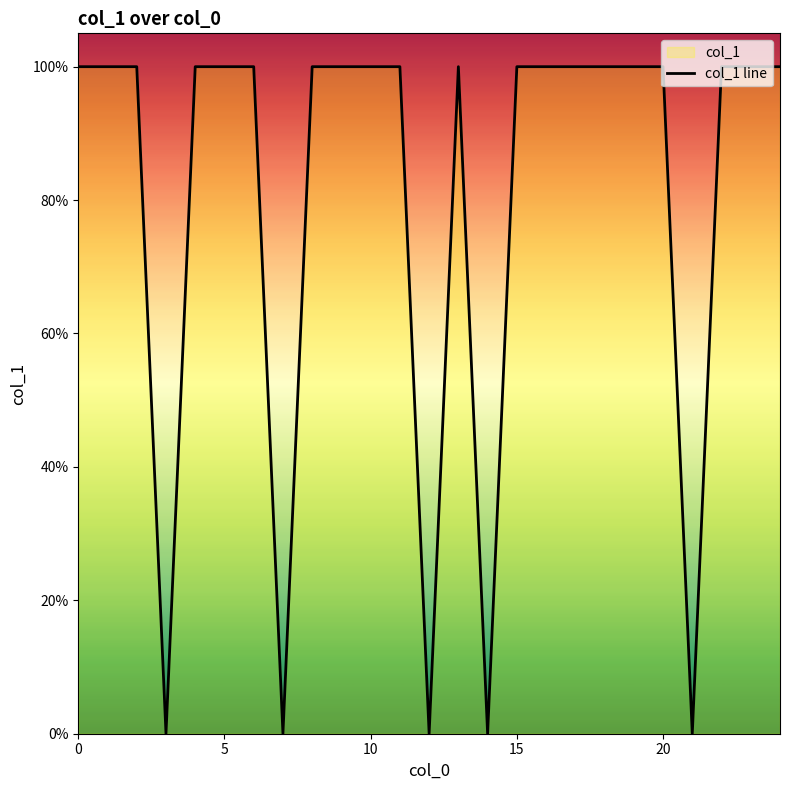

Where is the first local maximum?

13